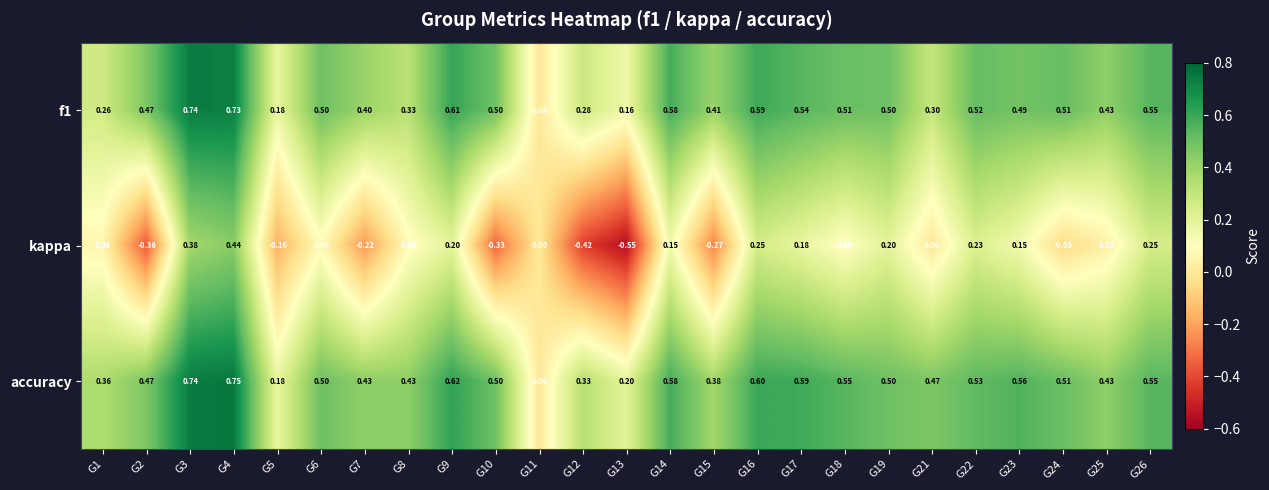

Is the value of kappa at G10 greater than the value of f1 at G12?

No